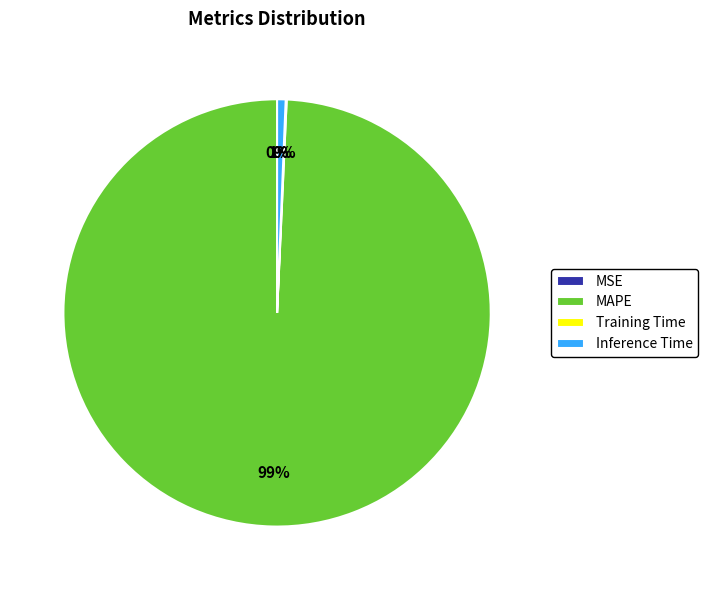

What percentage is the MAPE slice, to the nearest percent?

99%